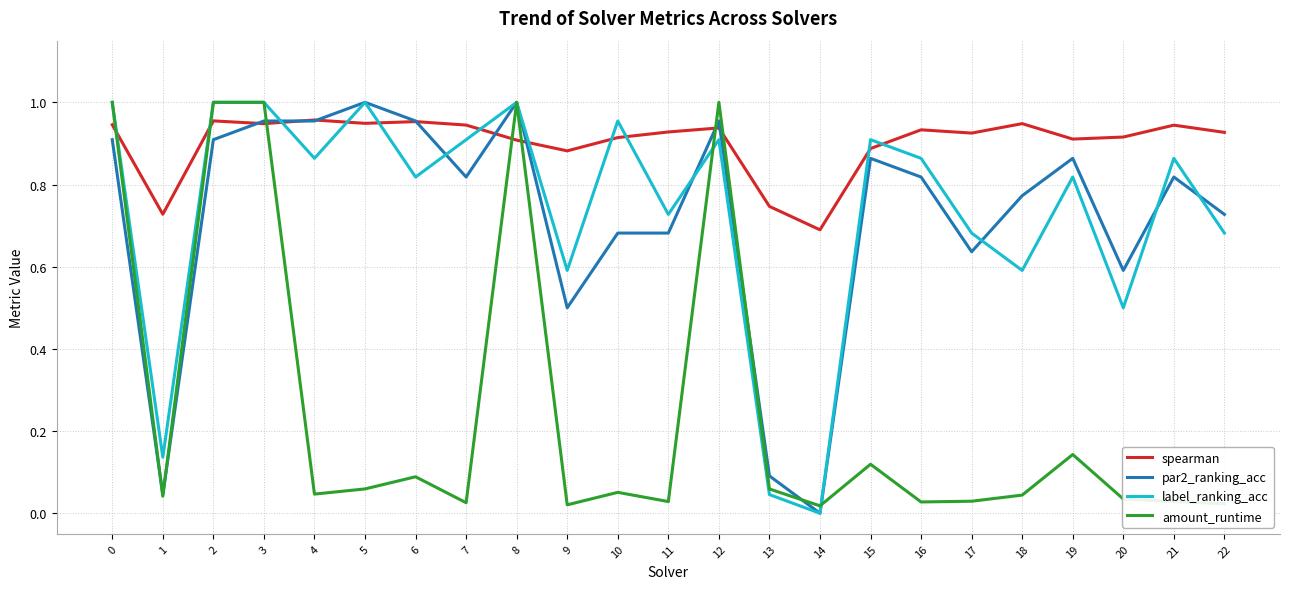

The label_ranking_acc series shows 1.0 at 8. True or false?

True